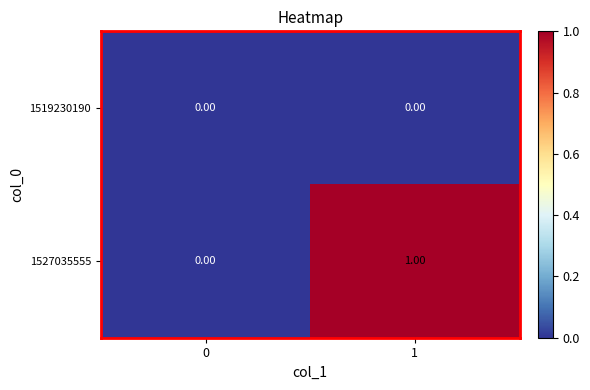

Which series has the largest total across all categories?

1527035555